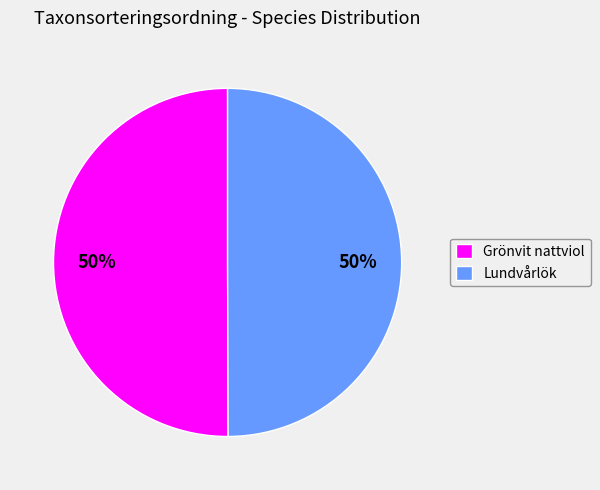

Approximately how many times larger is the value at Lundvårlök compared to Grönvit nattviol?

1.0